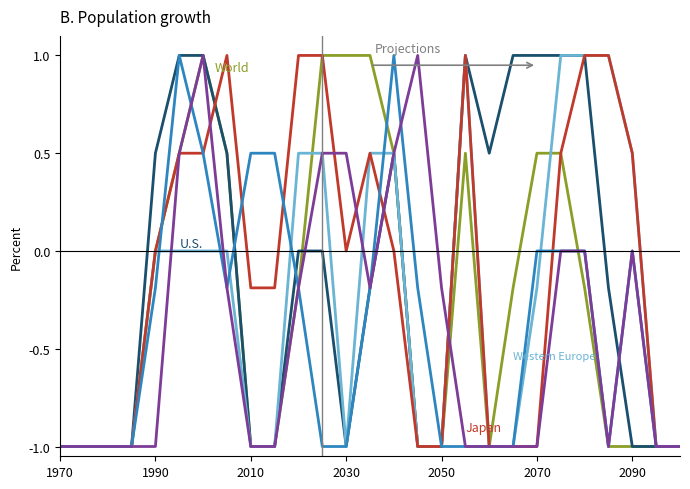

What is the smallest value displayed?

-1.0